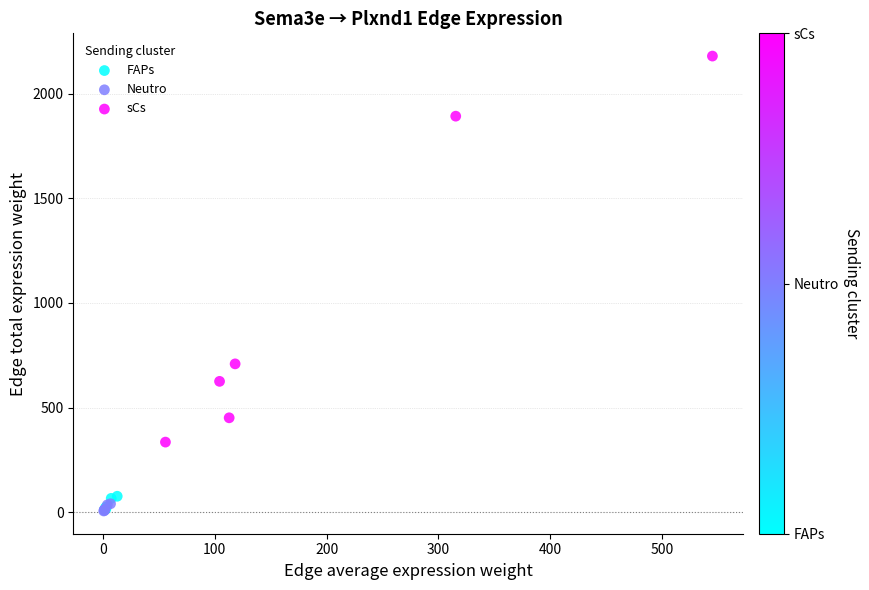

Which series has the widest spread of Y values?

sCs